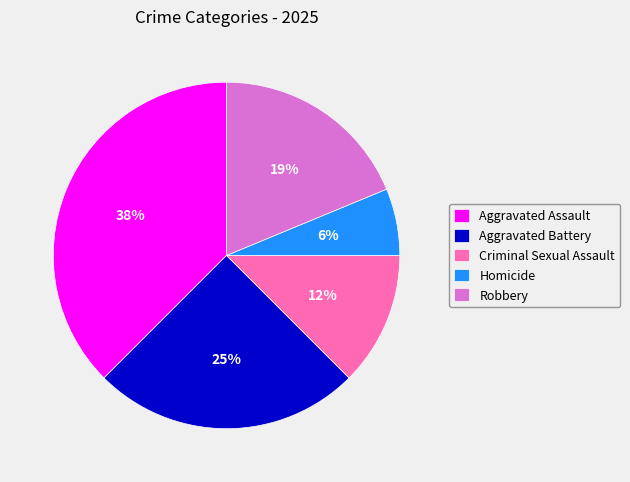

How many segments does this pie chart have?

5